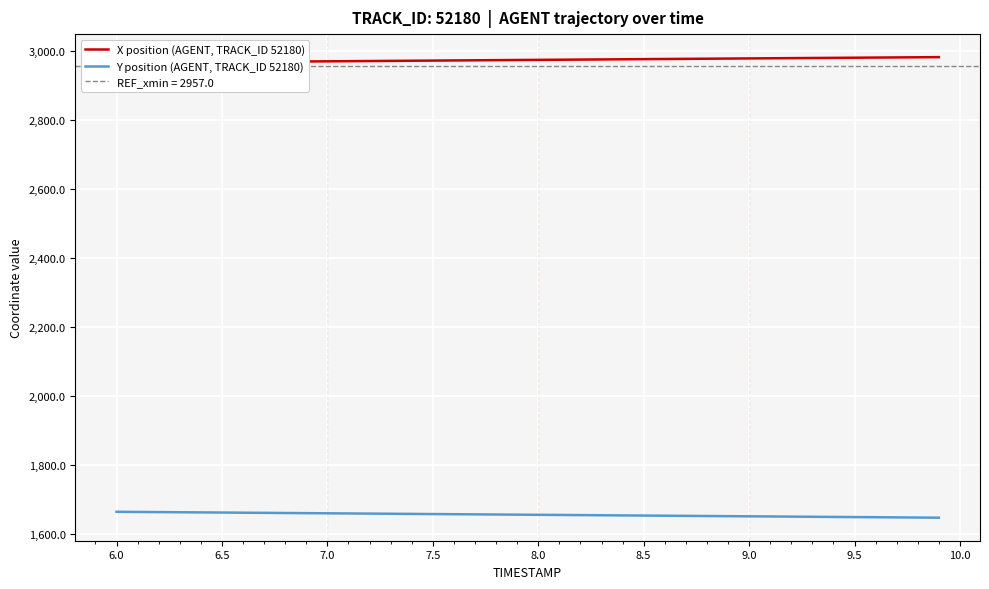

What is the maximum value for Y position (AGENT, TRACK_ID 52180)?

1663.3